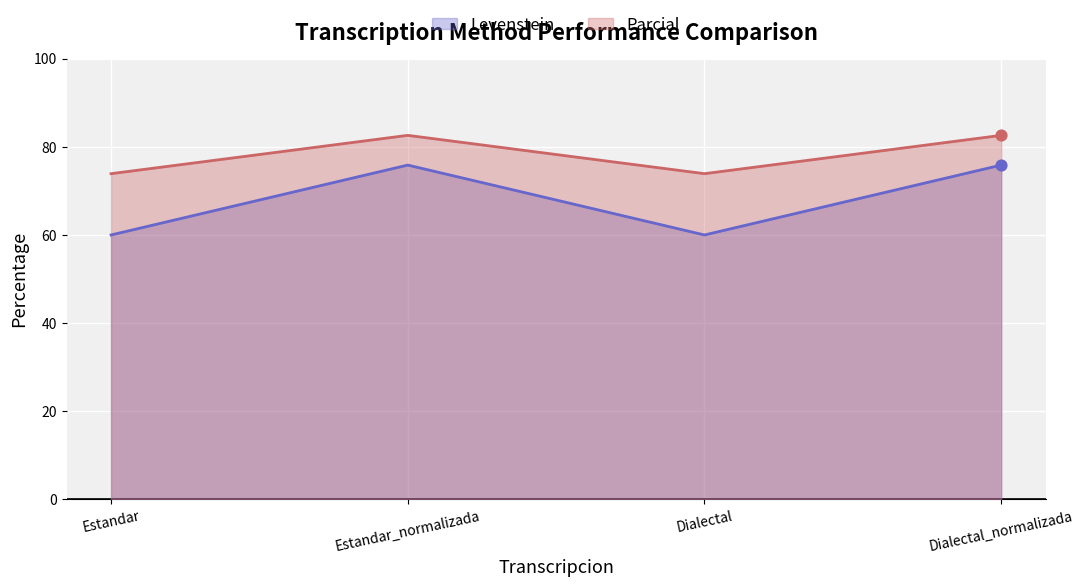

Which series reaches the maximum Y coordinate?

Parcial